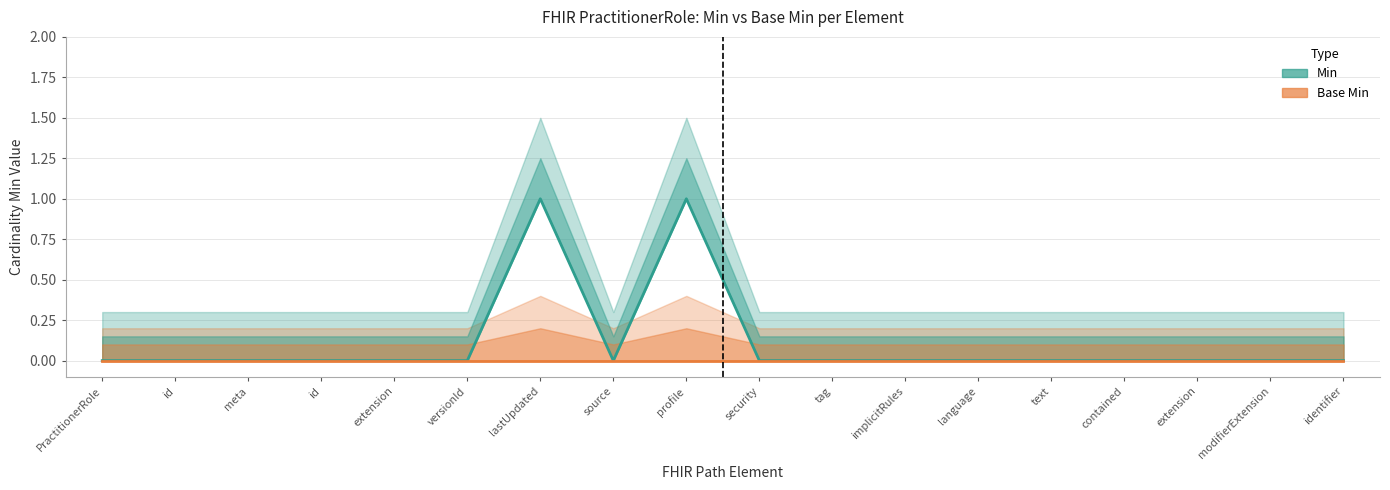

List the labels in order of Min value, largest first.

lastUpdated, profile, PractitionerRole, id, meta, id, extension, versionId, source, security, tag, implicitRules, language, text, contained, extension, modifierExtension, identifier